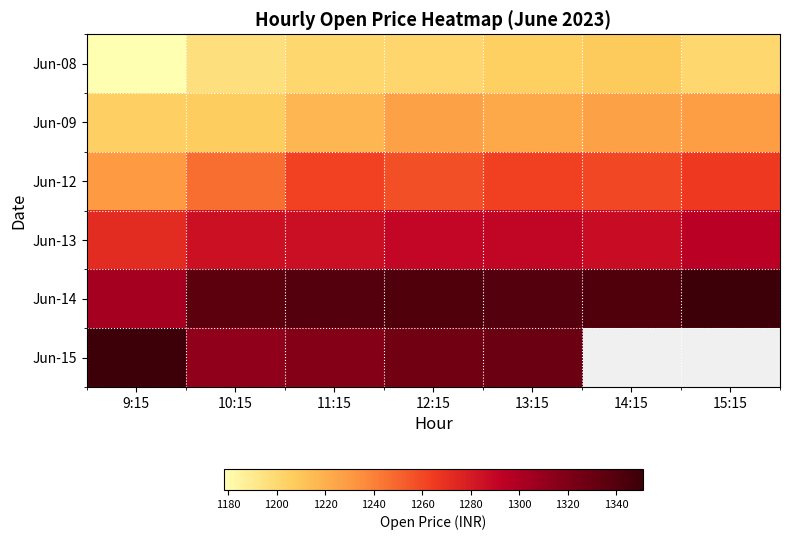

What is the average value of the Jun-14 series?

1335.8